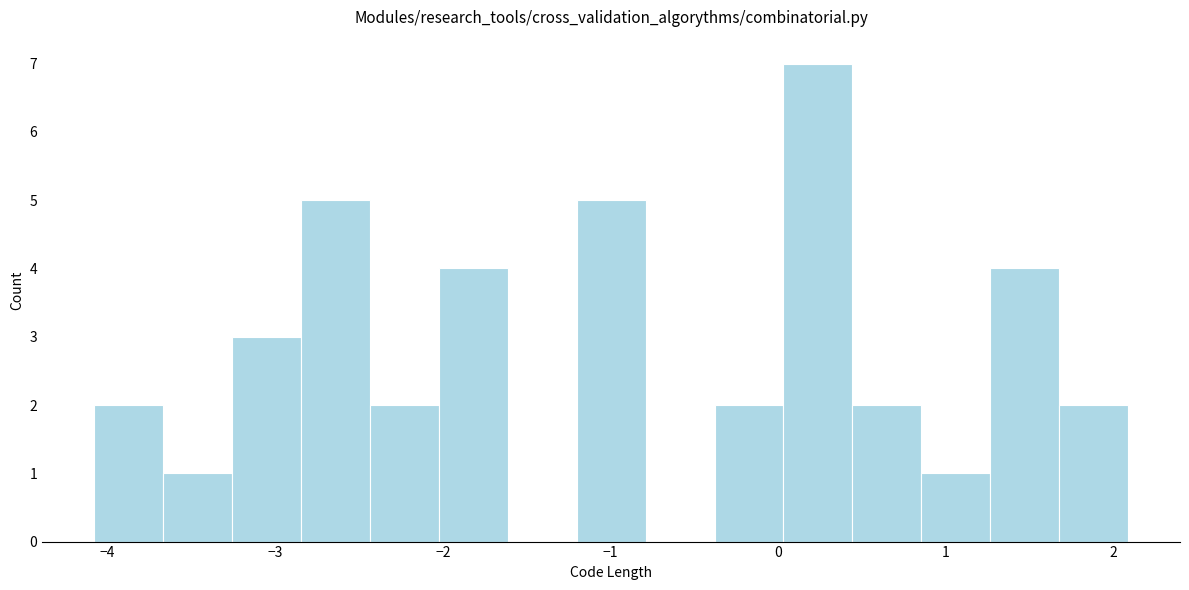

What is the height of the bar covering 0.0 to 0.4 on the x-axis? Neither the bar edges nor the heights are printed on the chart, so give them approximately, as read against the axes.

7